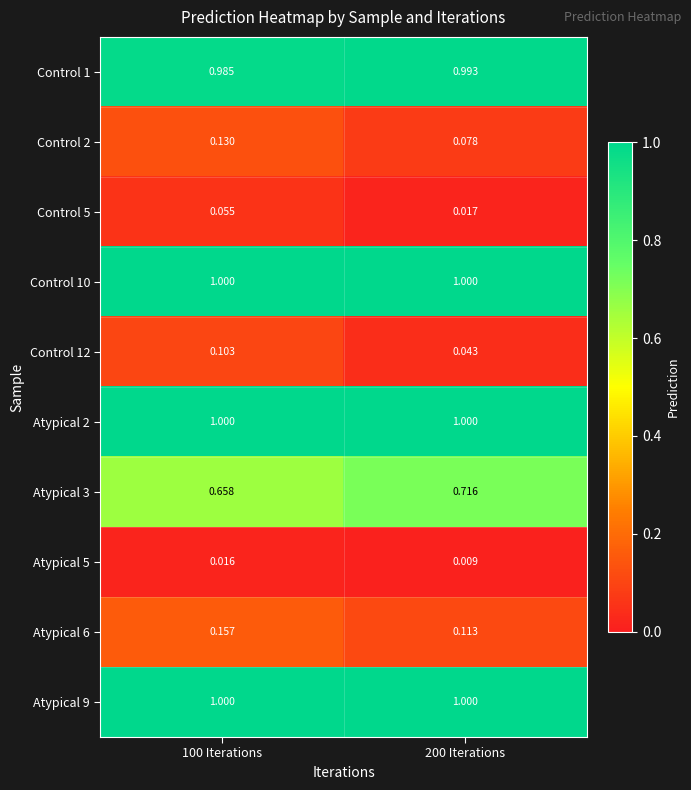

Is the value of Control 10 at 200 Iterations greater than the value of Atypical 3 at 100 Iterations?

Yes